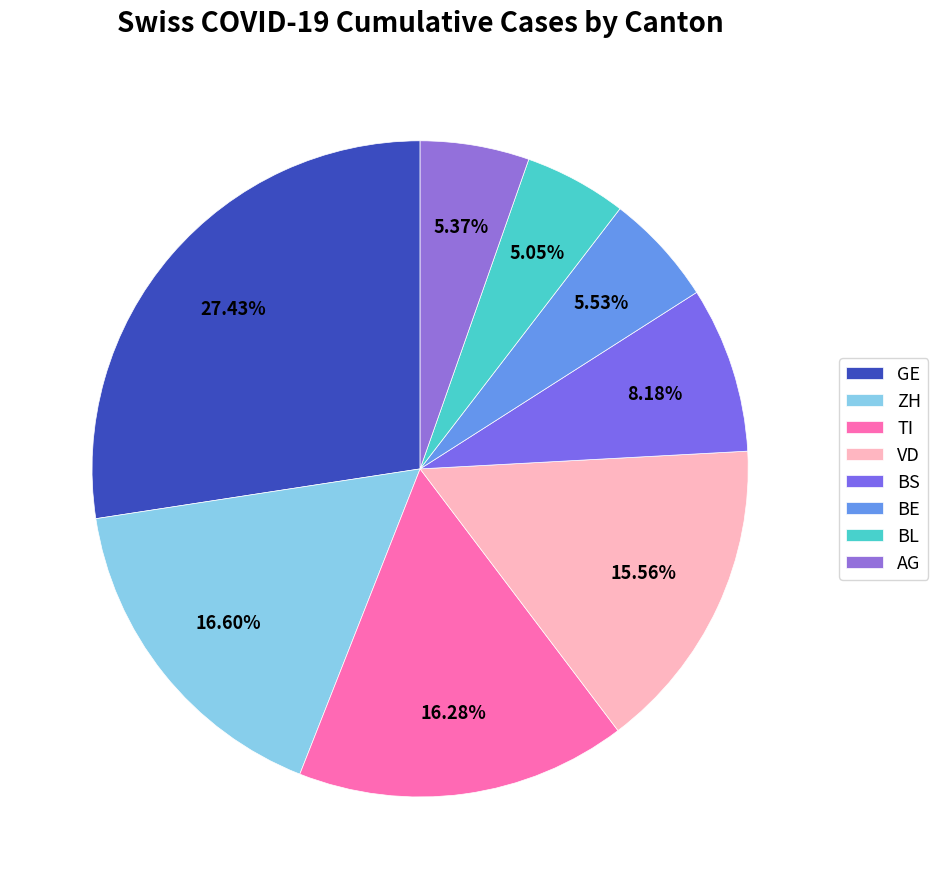

How many segments does this pie chart have?

8